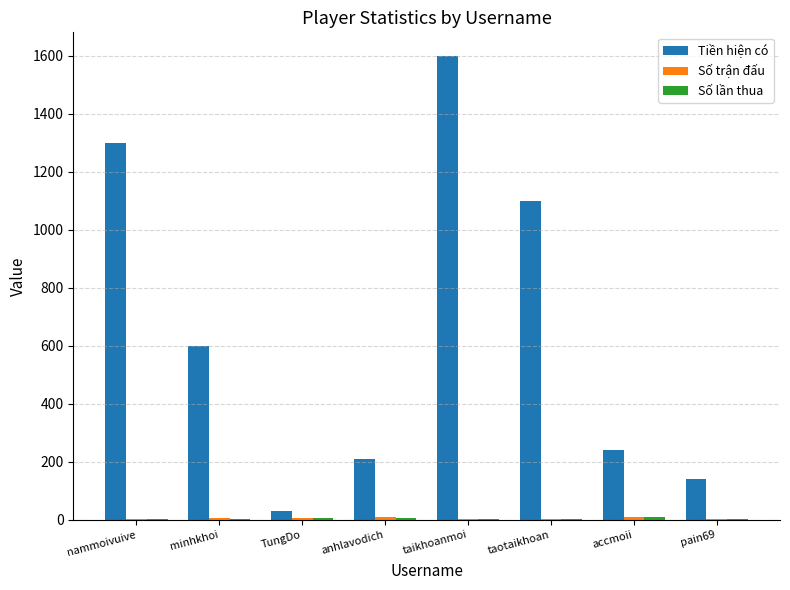

What value does the Tiền hiện có series have at nammoivuive?

1300